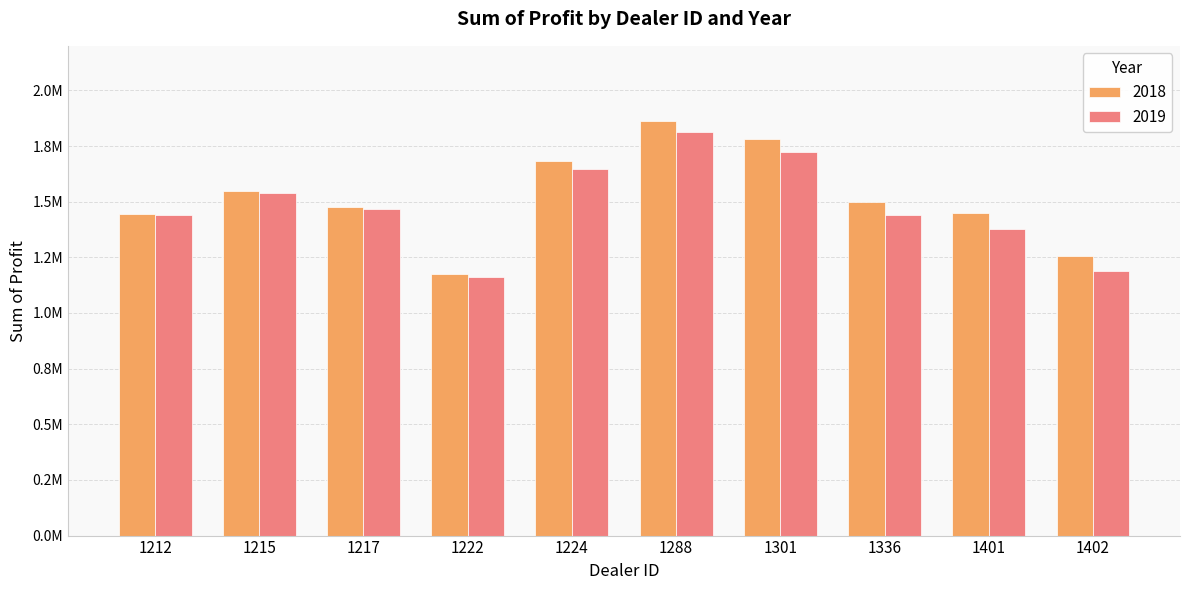

Which series changed the most between 1212 and 1222?

2019